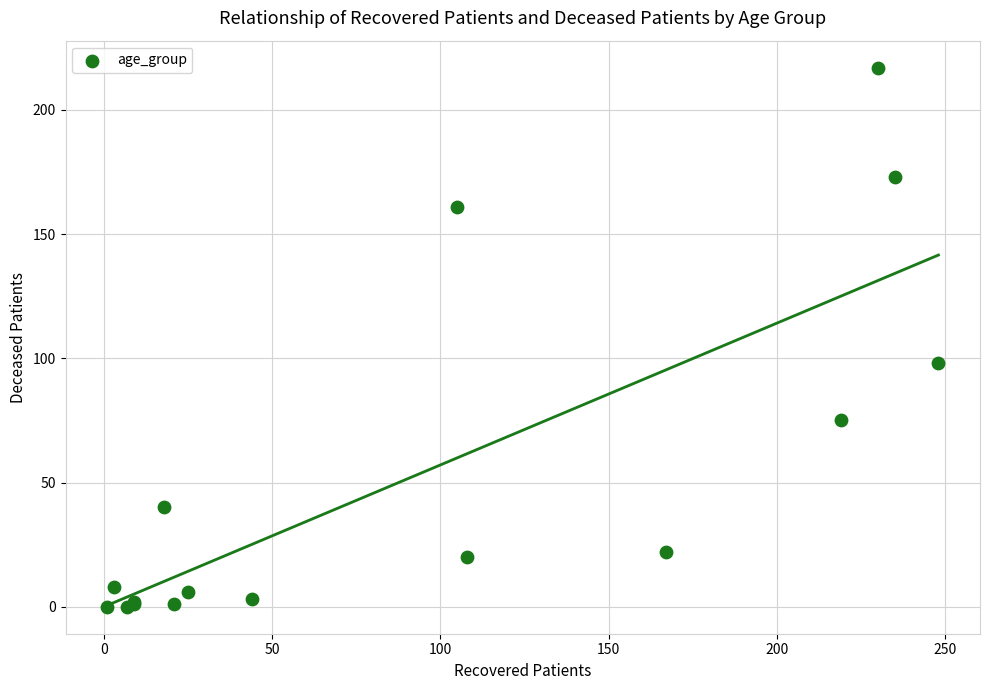

What Y value in the scatter plot is closest to 108?

98